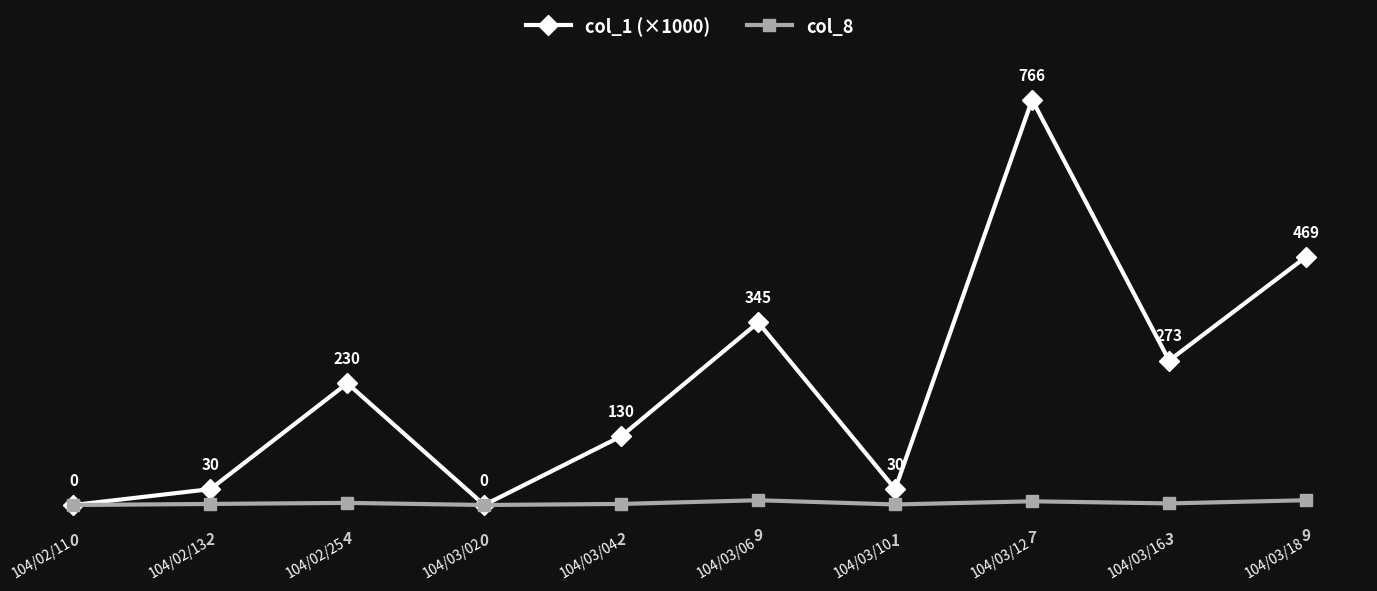

Is it true that col_1 (×1000) equals 413 at 104/03/02?

False